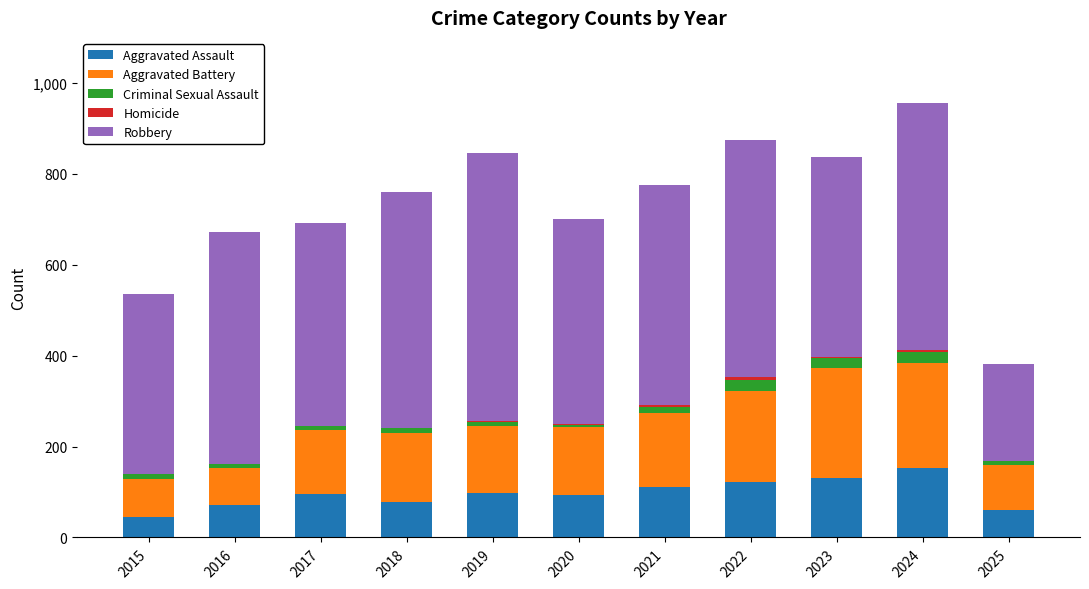

What is the maximum value for Aggravated Assault?

153